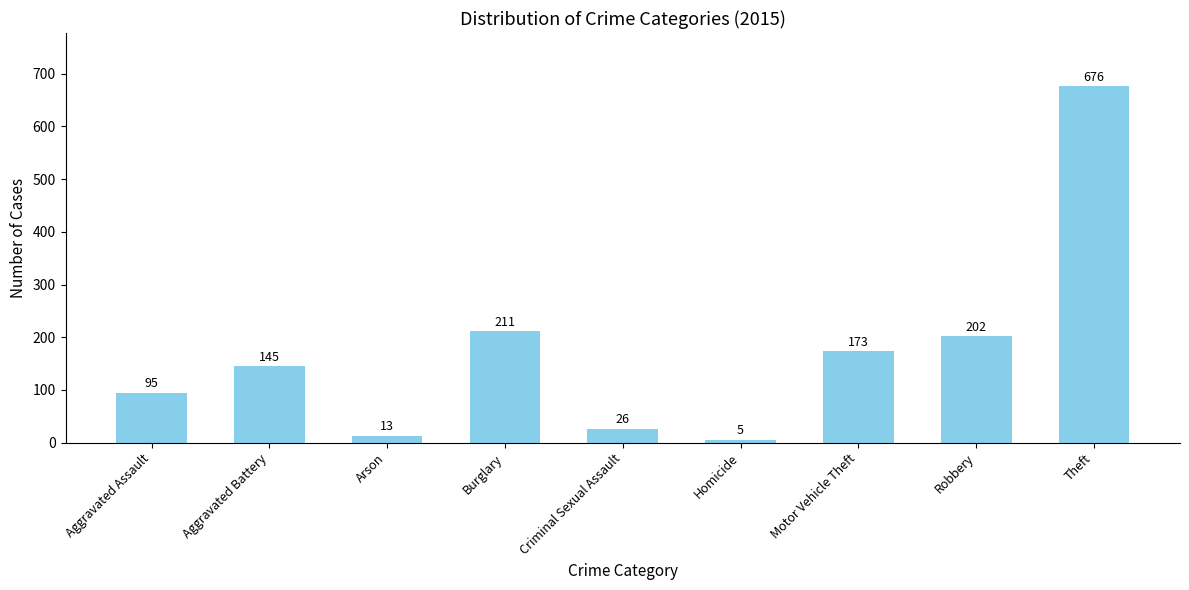

Is it true that the value at Burglary is 337?

False